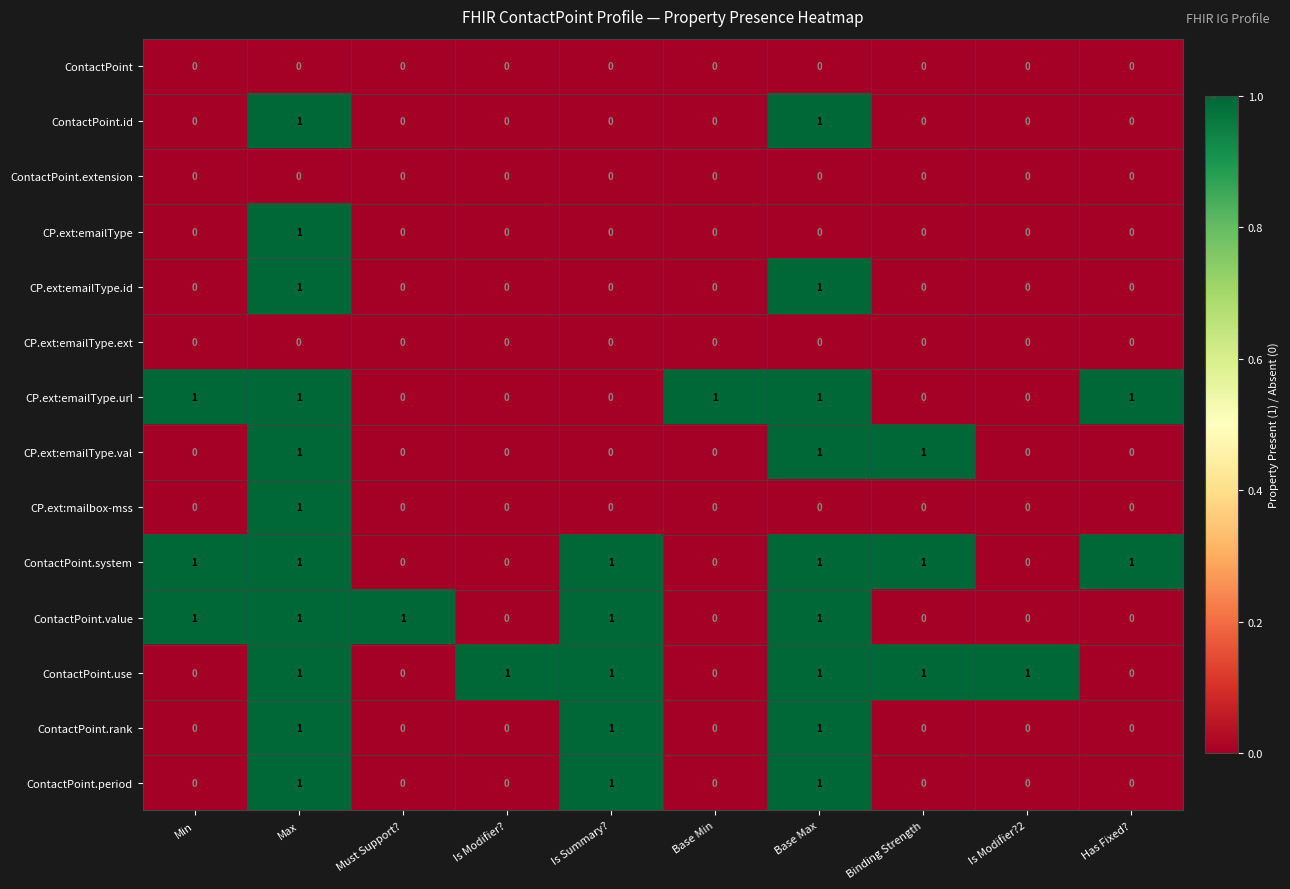

Is it true that ContactPoint.use equals 1 at Is Modifier??

True